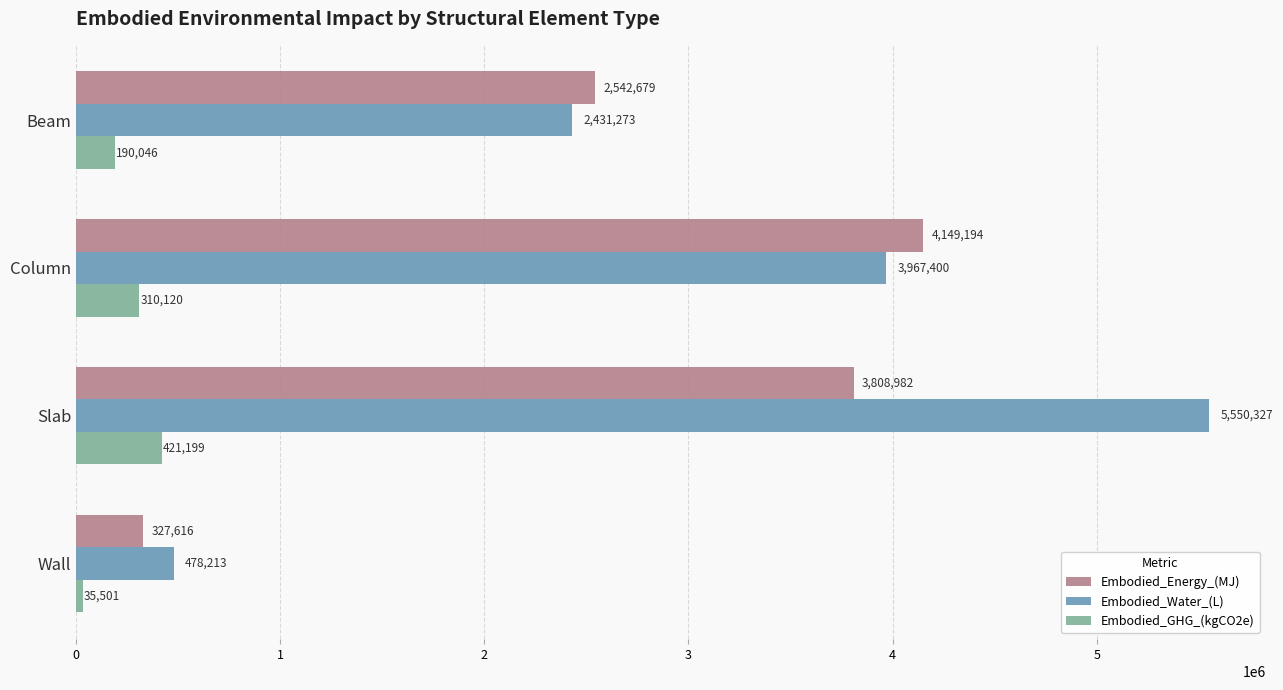

What are all the series names shown in the legend?

Embodied_Energy_(MJ), Embodied_Water_(L), Embodied_GHG_(kgCO2e)